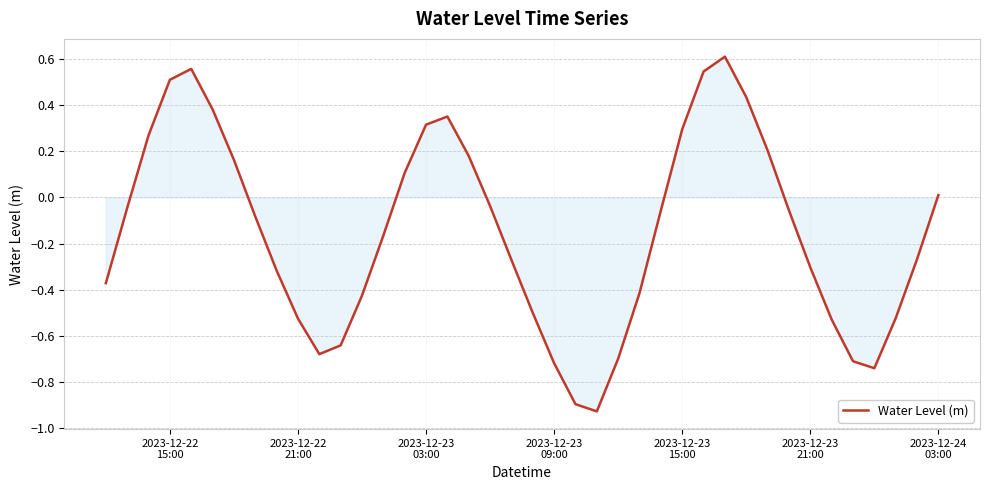

What is the difference between the maximum and minimum values?

1.5